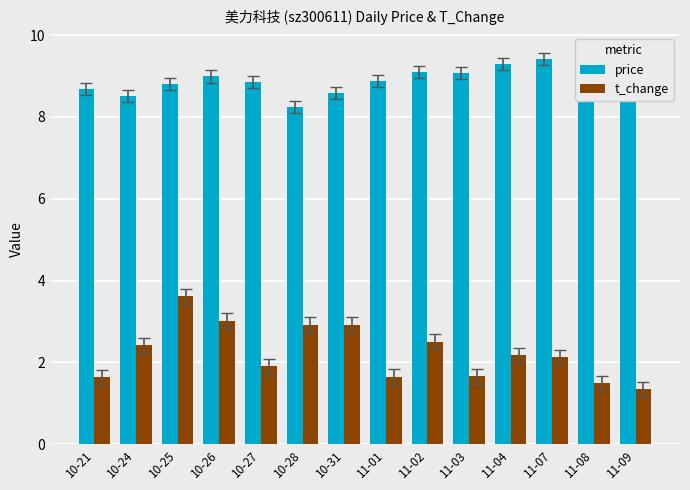

What is the difference between the t_change values at 10-25 and 10-26?

0.6